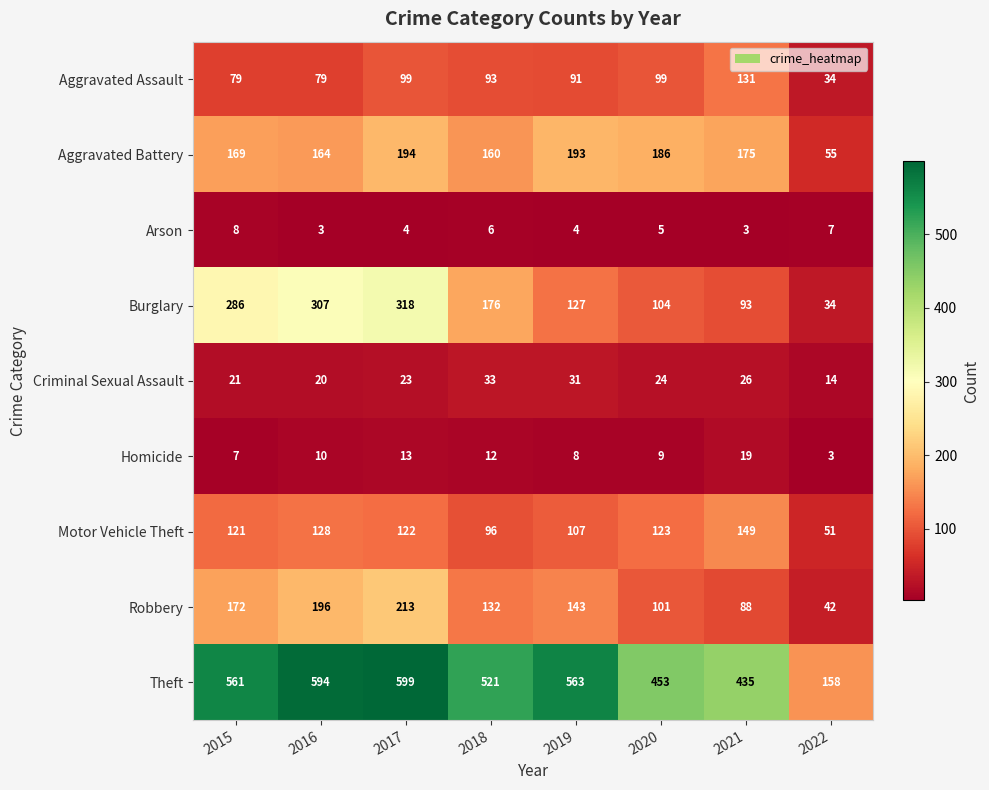

Which series has the largest total across all categories?

Theft